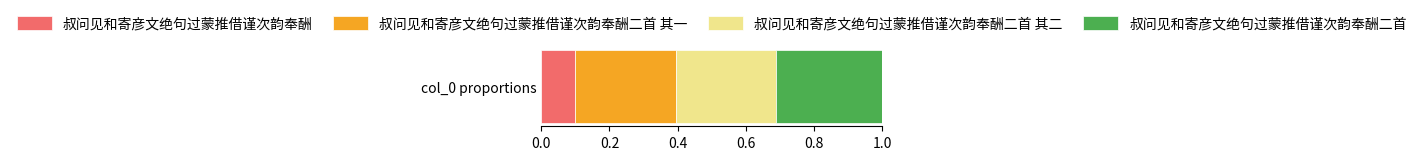

List the labels in order of 叔问见和寄彦文绝句过蒙推借谨次韵奉酬 value, smallest first.

col_0 proportions